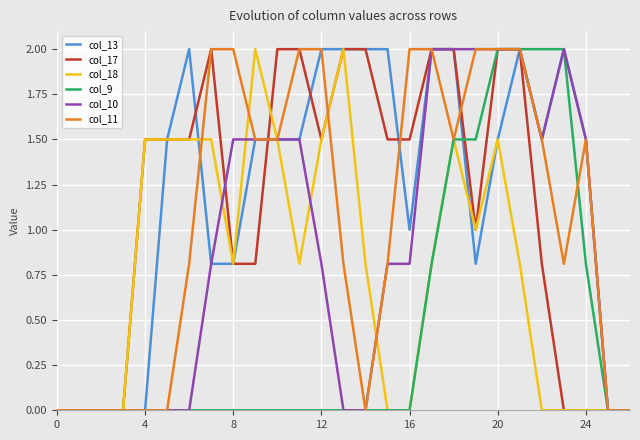

How many categories are shown in the chart?

27